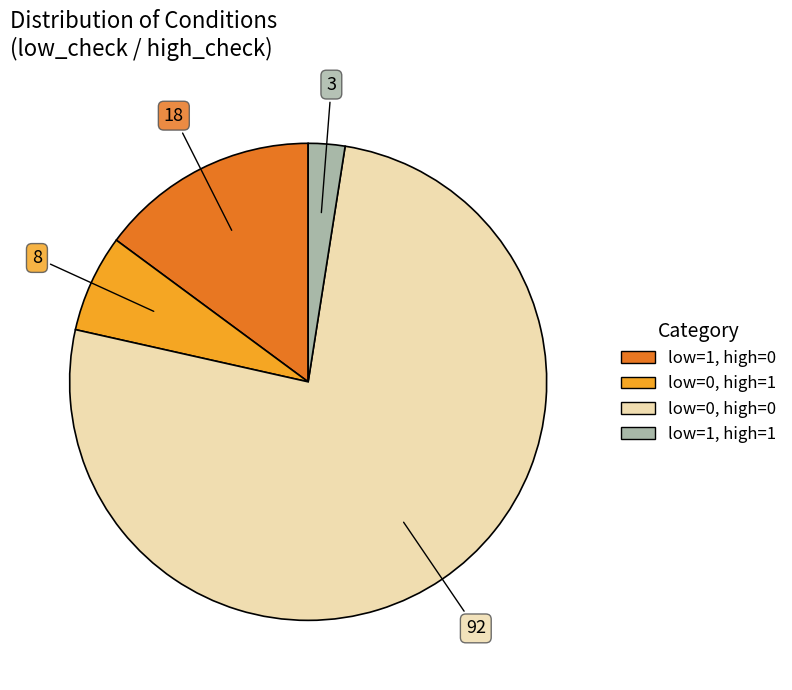

Is there a majority slice in this chart?

Yes